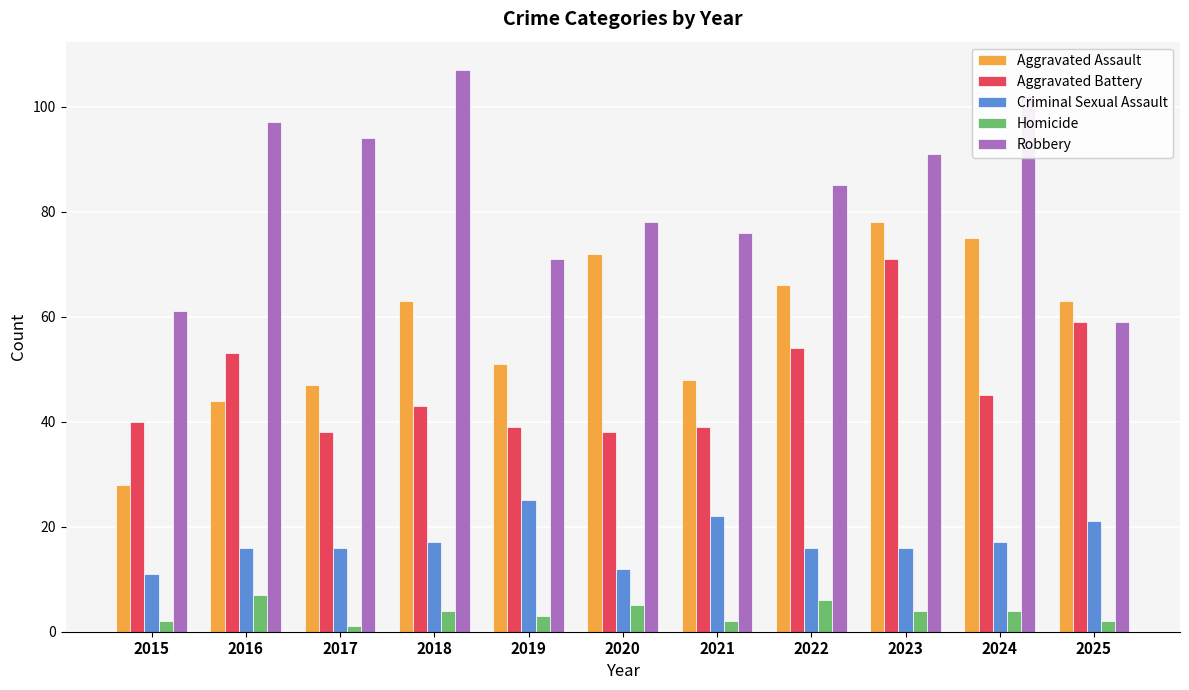

At how many categories does at least one series exceed 45?

11